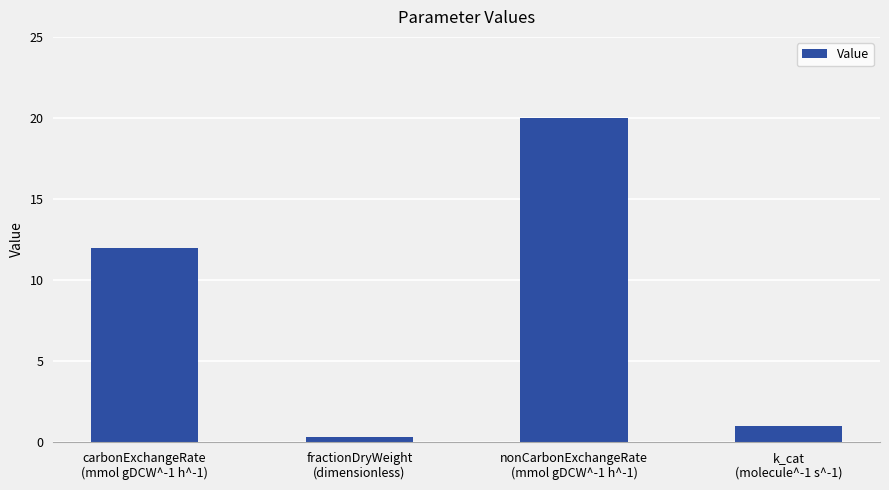

What is the label of the 2nd bar from the right?

nonCarbonExchangeRate
(mmol gDCW^-1 h^-1)